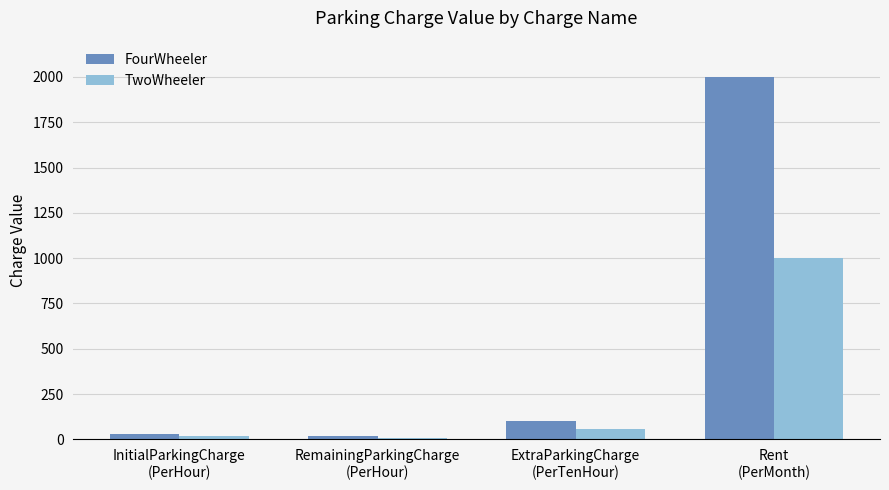

Rank the series by their average value, from highest to lowest.

FourWheeler, TwoWheeler